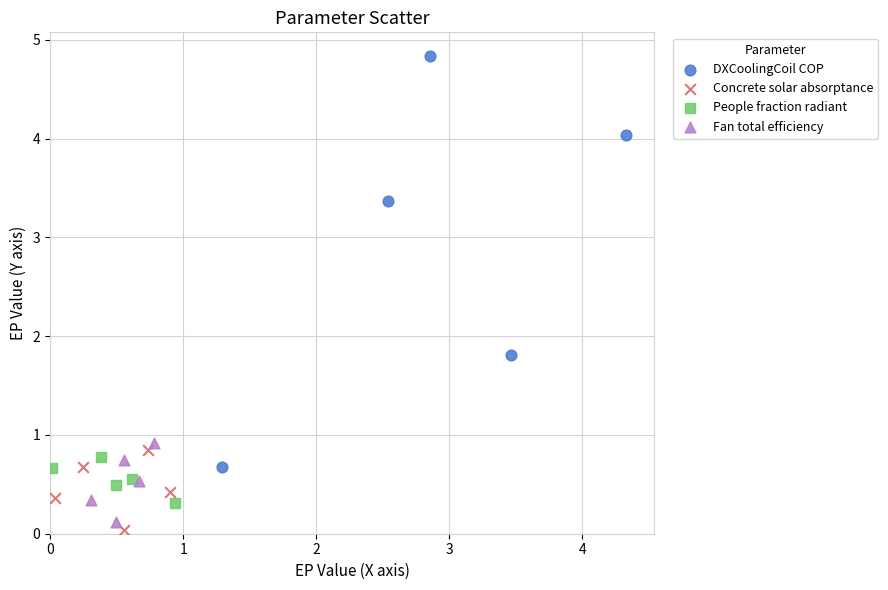

What are all the series names shown in the legend?

DXCoolingCoil COP, Concrete solar absorptance, People fraction radiant, Fan total efficiency